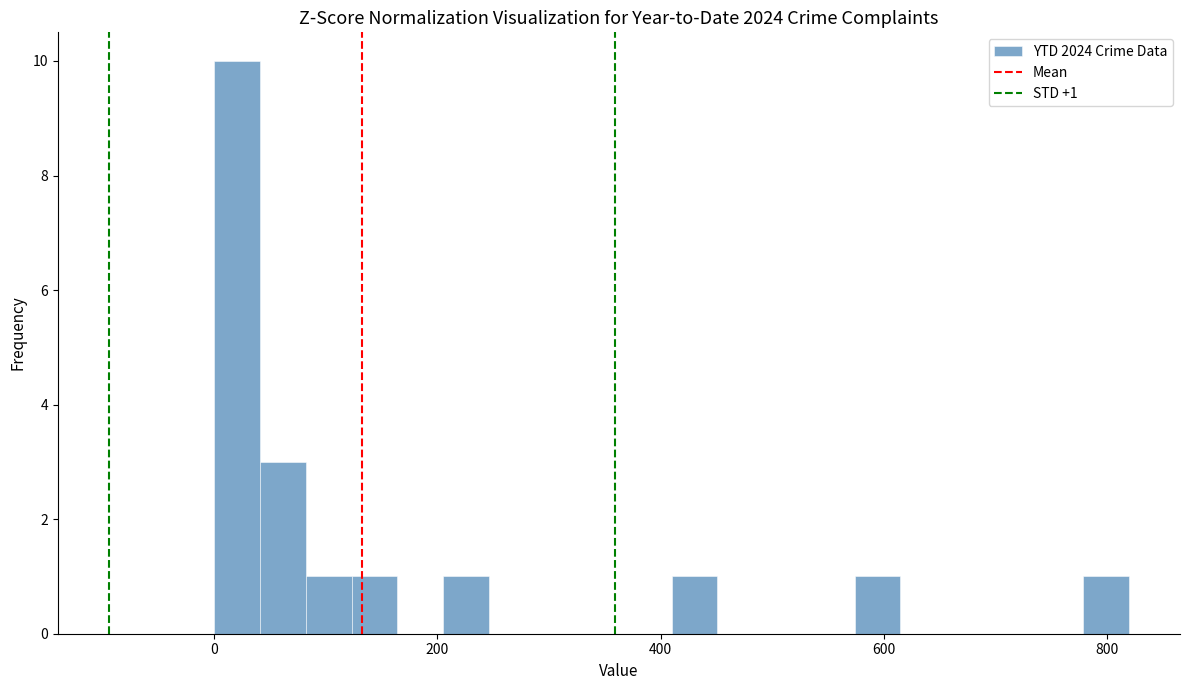

Read against the x-axis, roughly where is the centre of the tallest bar?

20